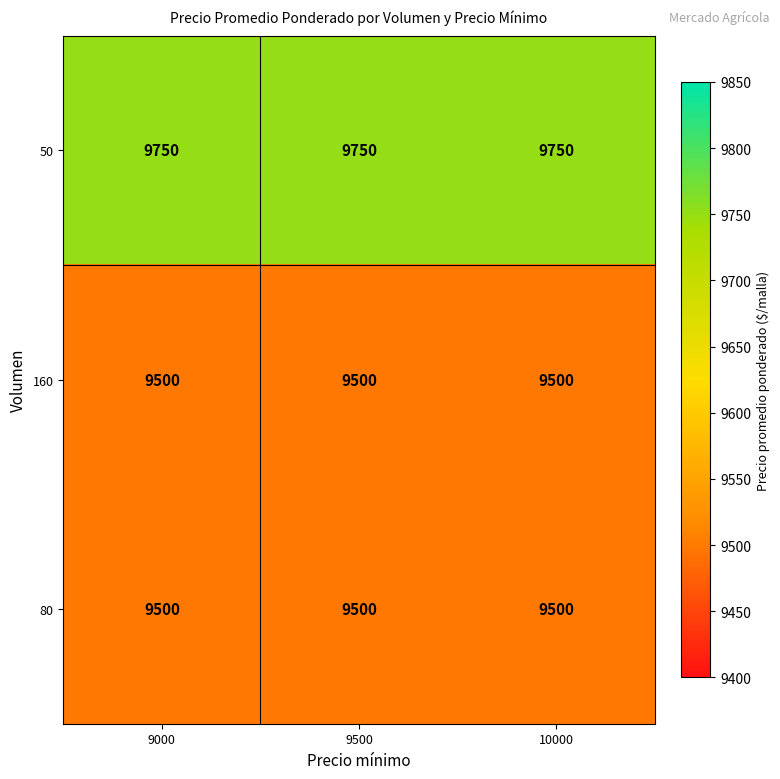

Is it true that 80 equals 13138 at 10000?

False